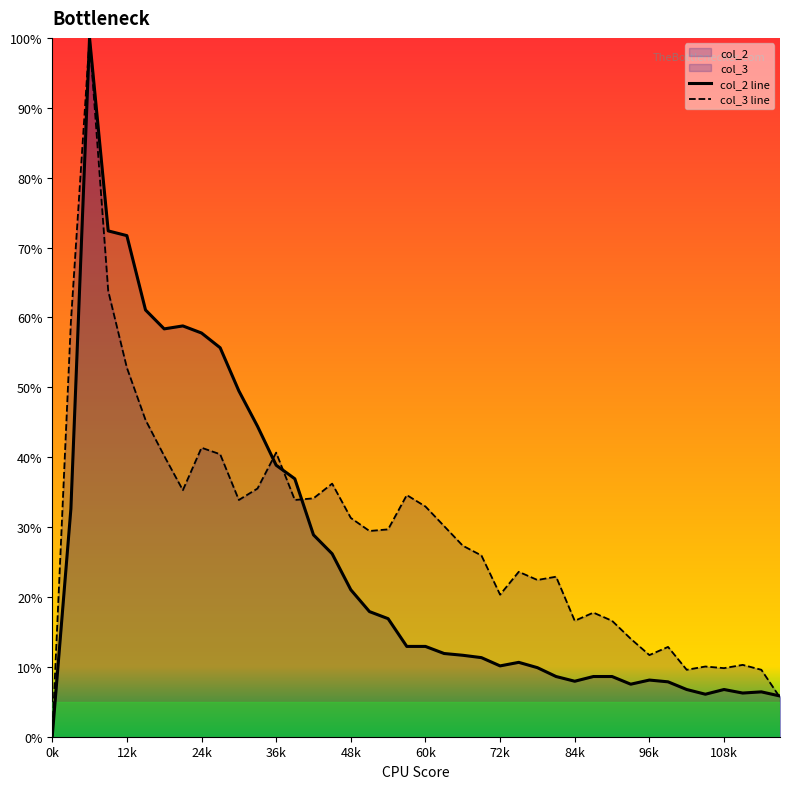

The col_3 line series shows 10.0 at 35. True or false?

True